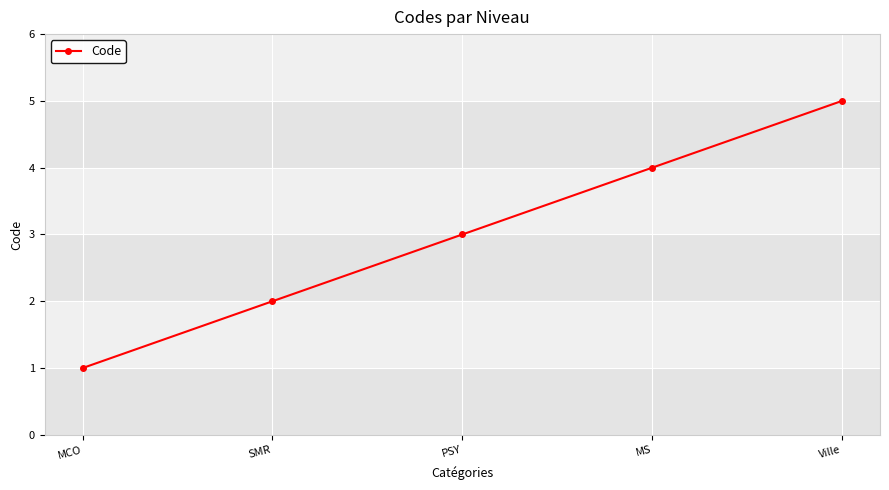

List the labels in order of value, smallest first.

MCO, SMR, PSY, MS, Ville